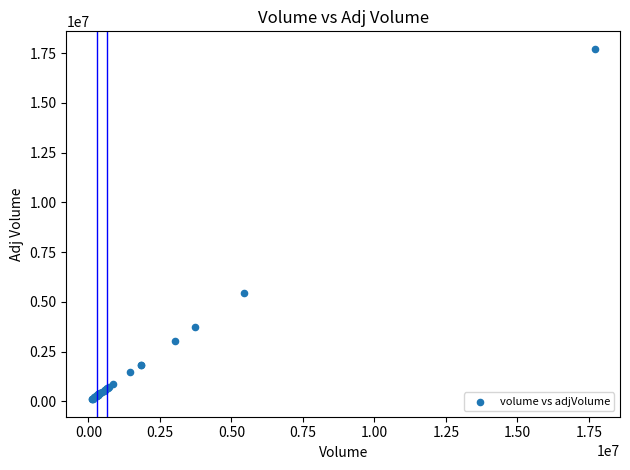

What Y value in the scatter plot is closest to 8910861?

5457627